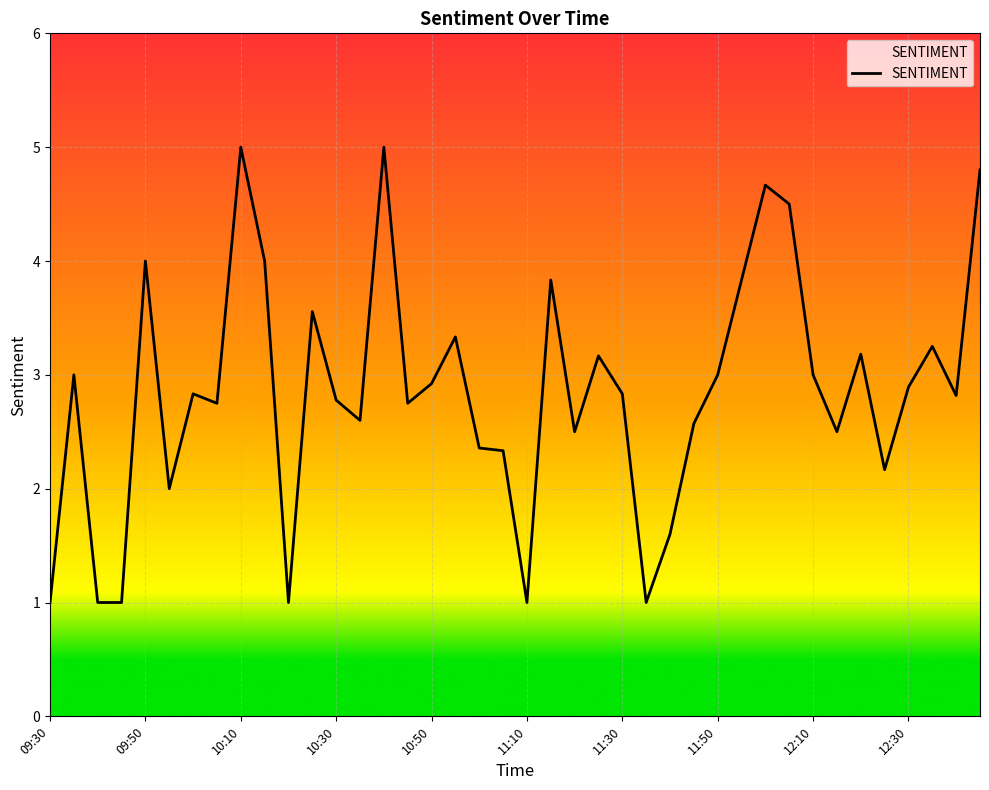

What is the maximum value shown in the chart?

5.0